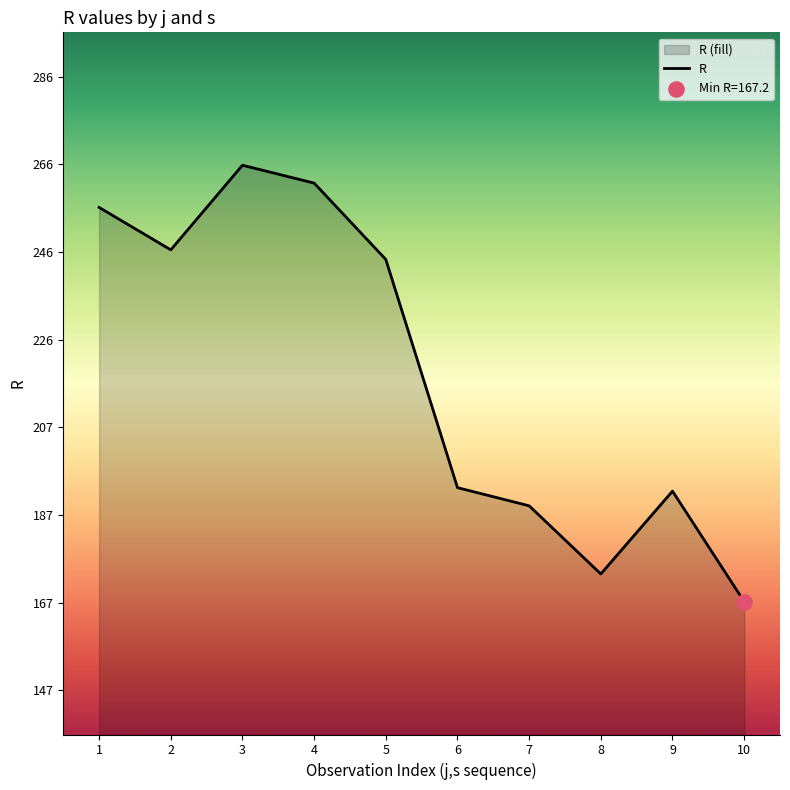

Which has a higher value, 7 or 8?

7